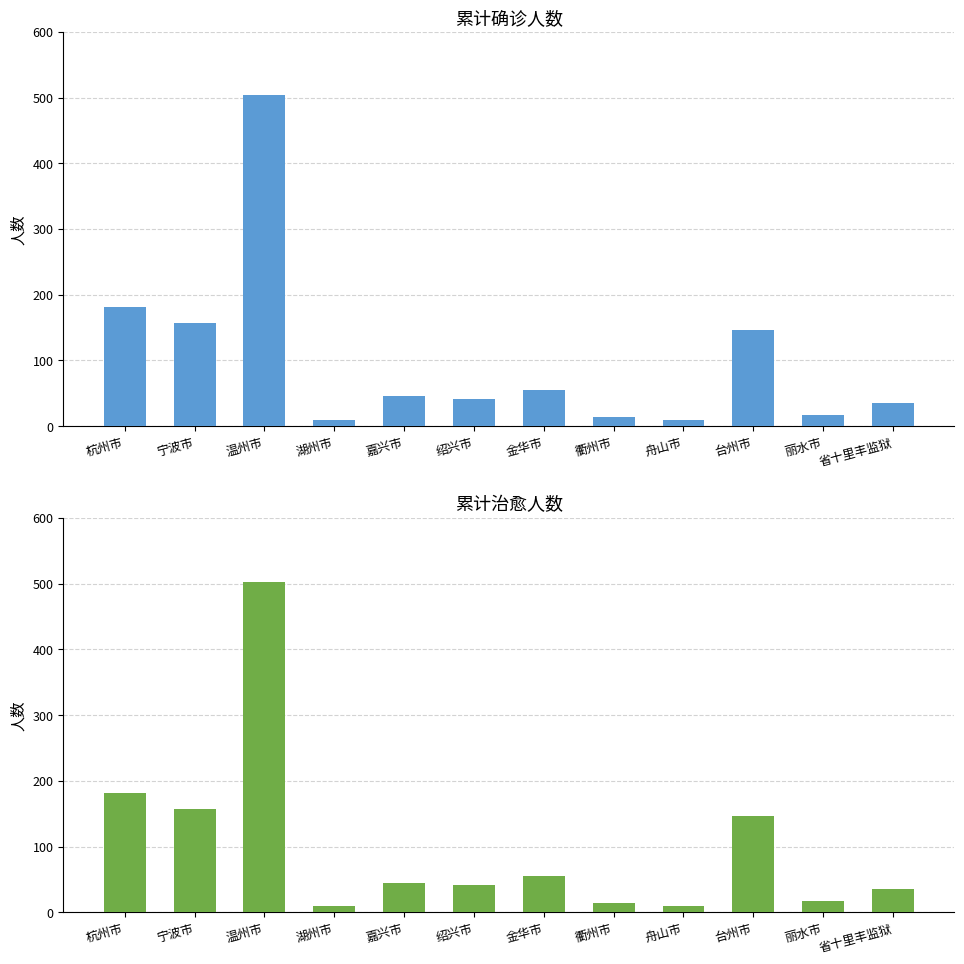

How many data points does each series have?

12